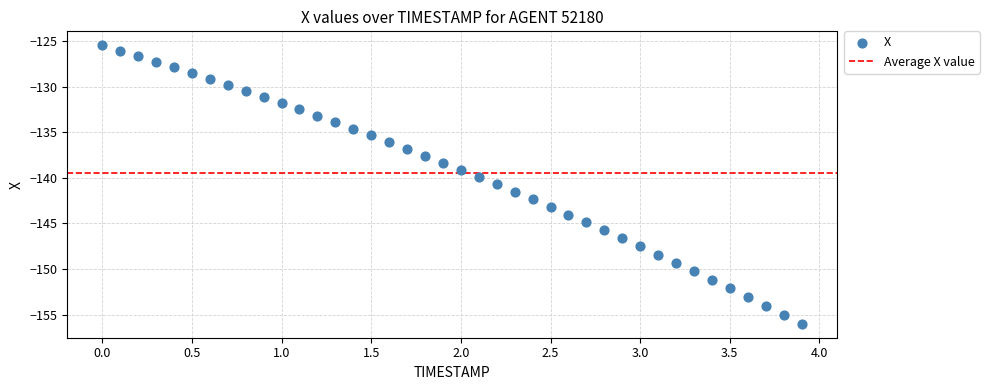

What is the range of Y values (max minus min)?

30.5